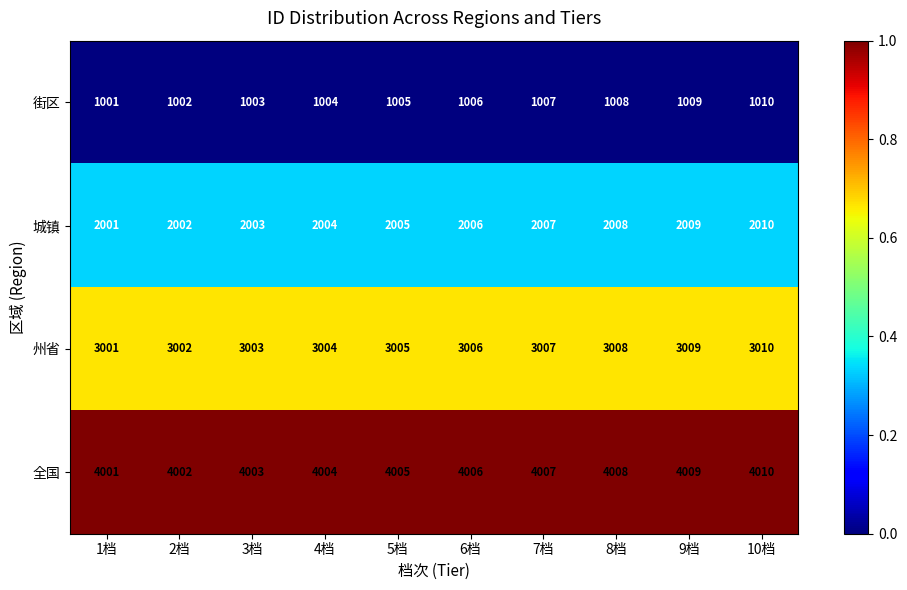

Which label corresponds to the smallest value in the chart?

1档